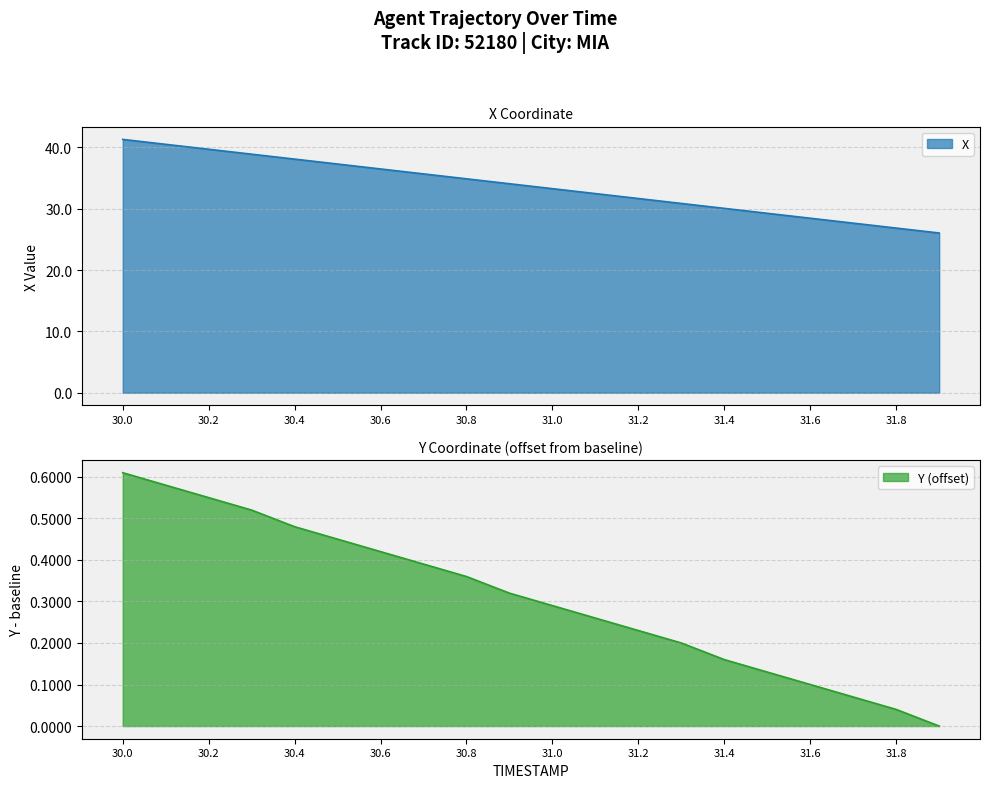

What is the label of the 2nd point from the left?

30.1